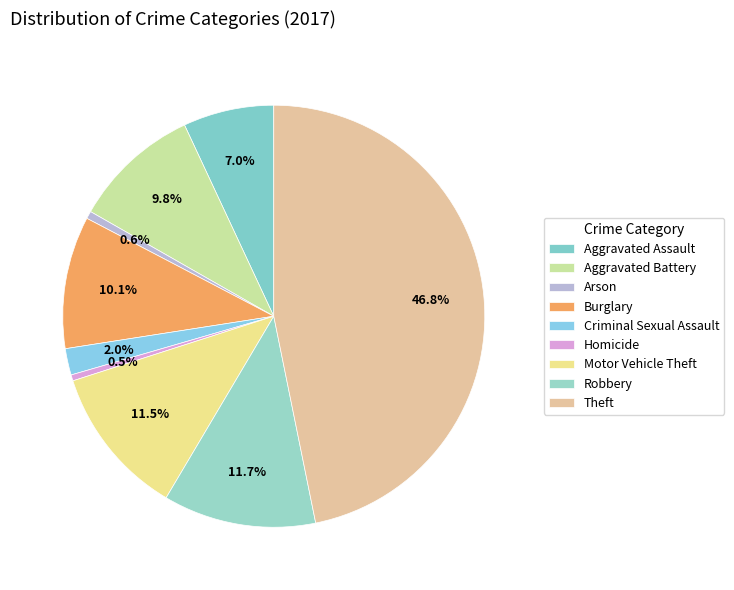

How many slices are in this pie chart?

9